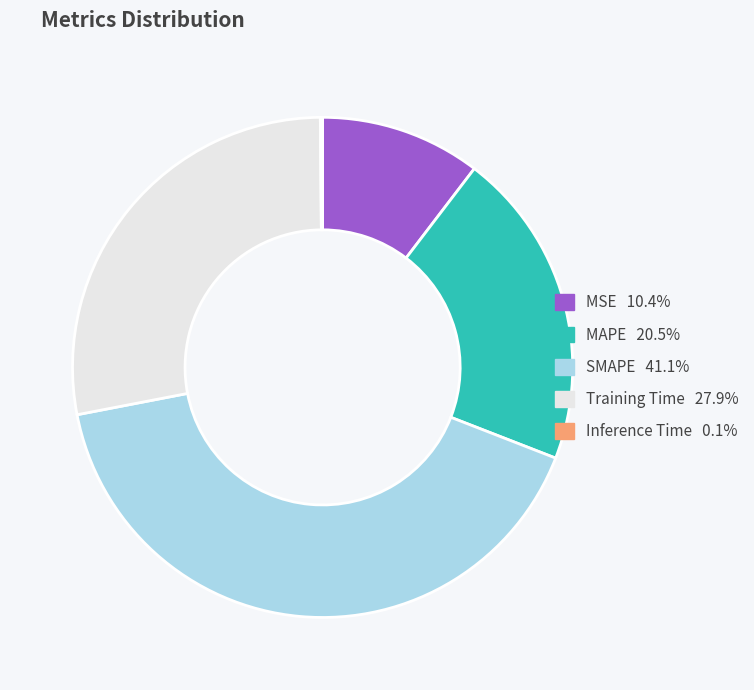

Is the sum of MSE and MAPE greater than half?

No